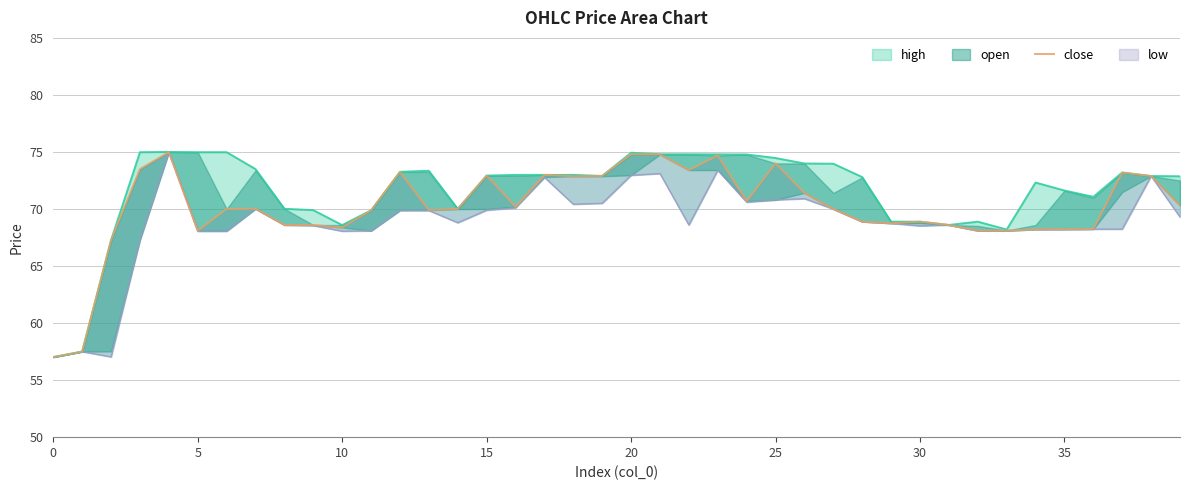

What is the label of the 20th point from the left?

19